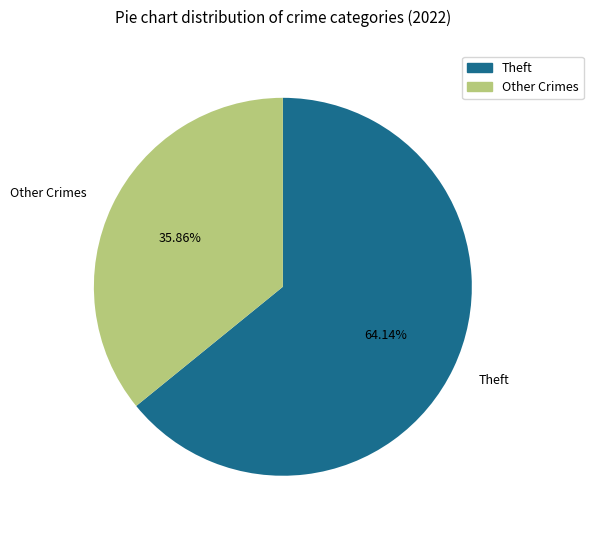

Is Theft the majority of the pie?

Yes